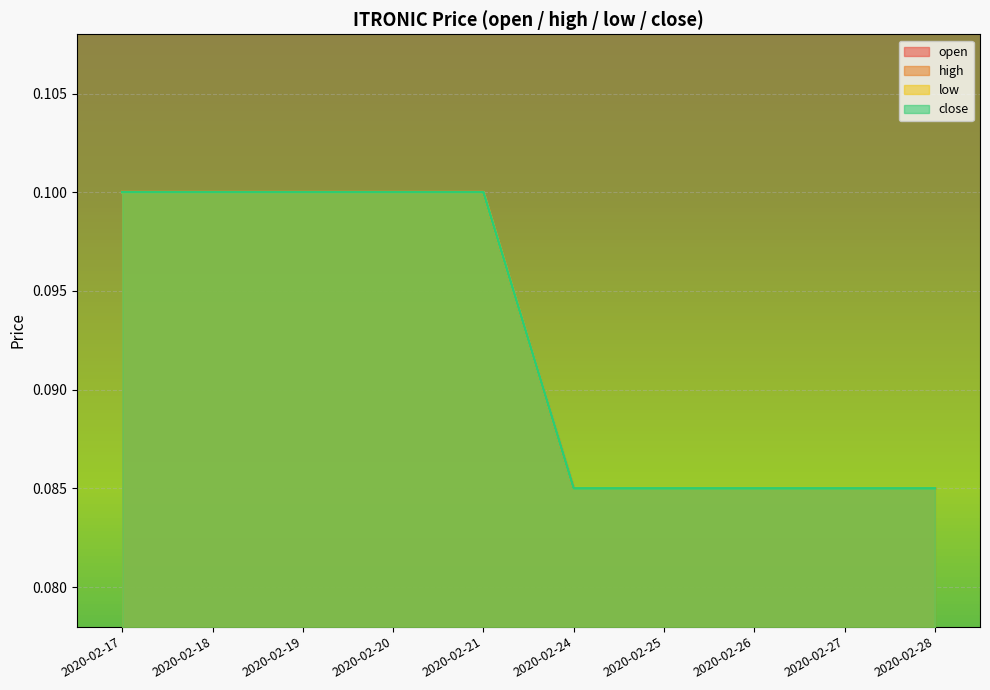

How many distinct data groups are displayed?

4